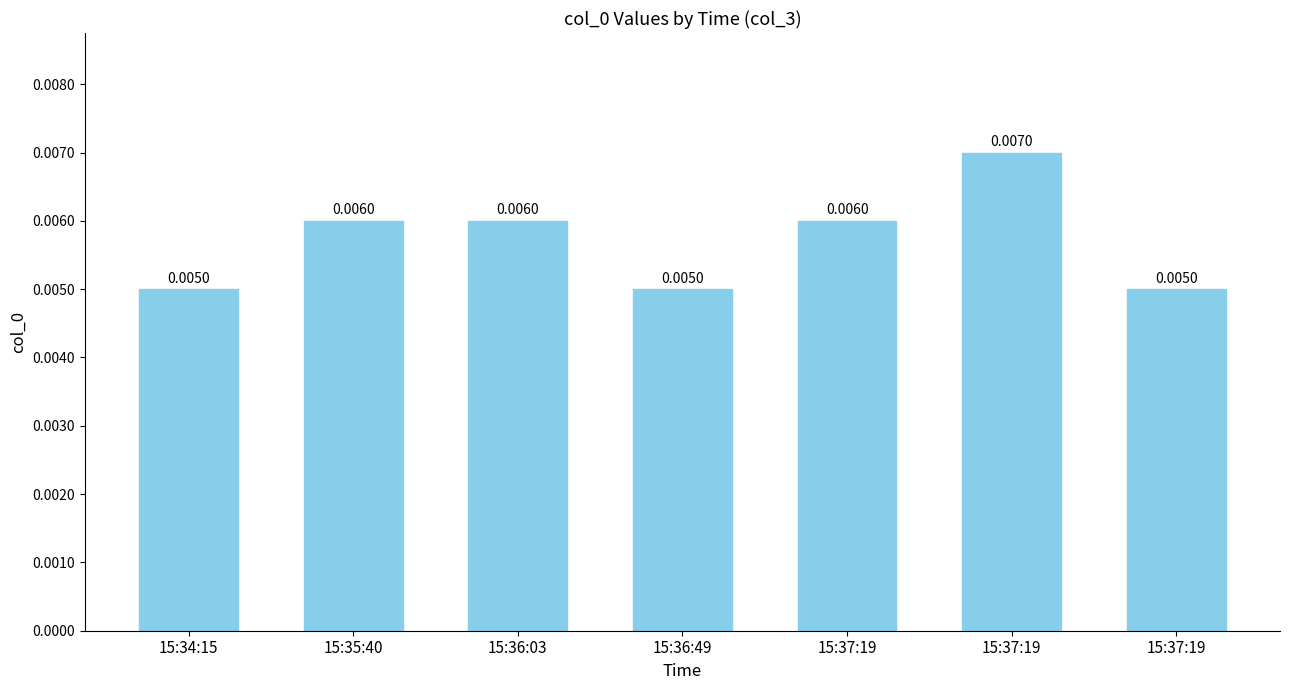

Does the chart contain any negative values?

No